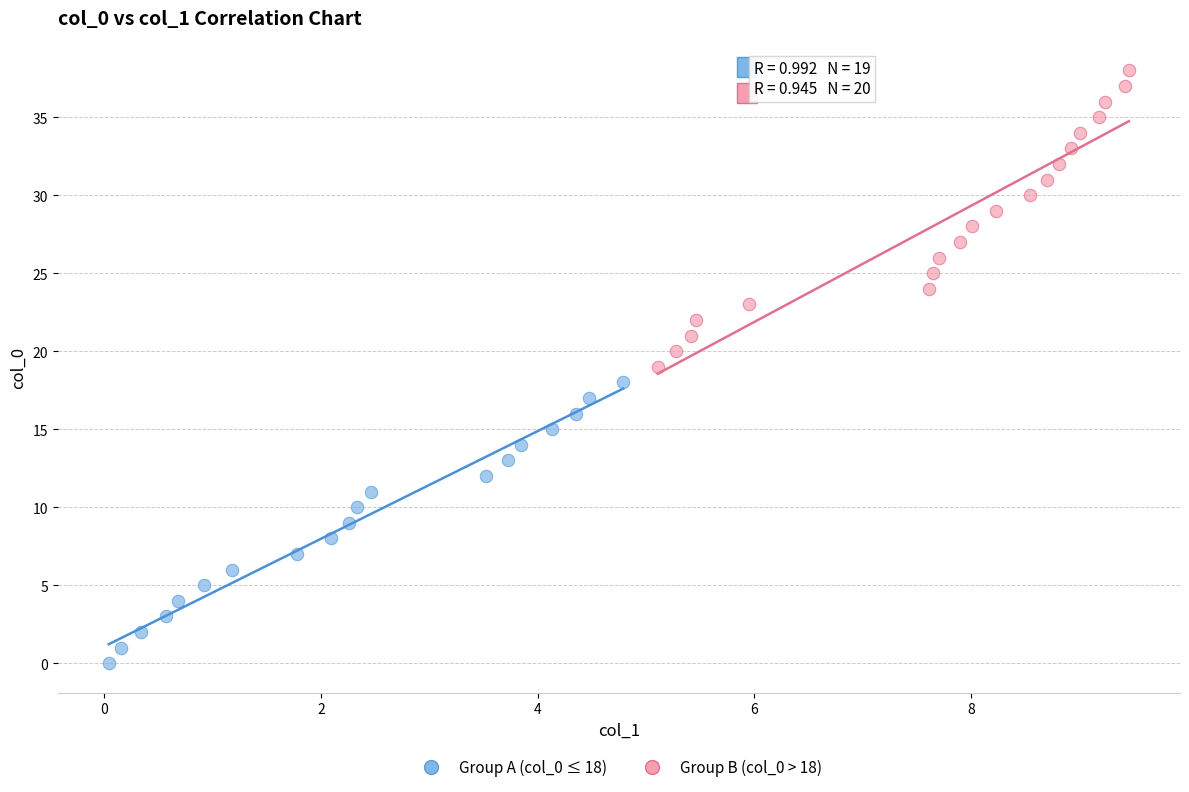

Which series reaches the minimum Y coordinate?

Group A (col_0 ≤ 18)